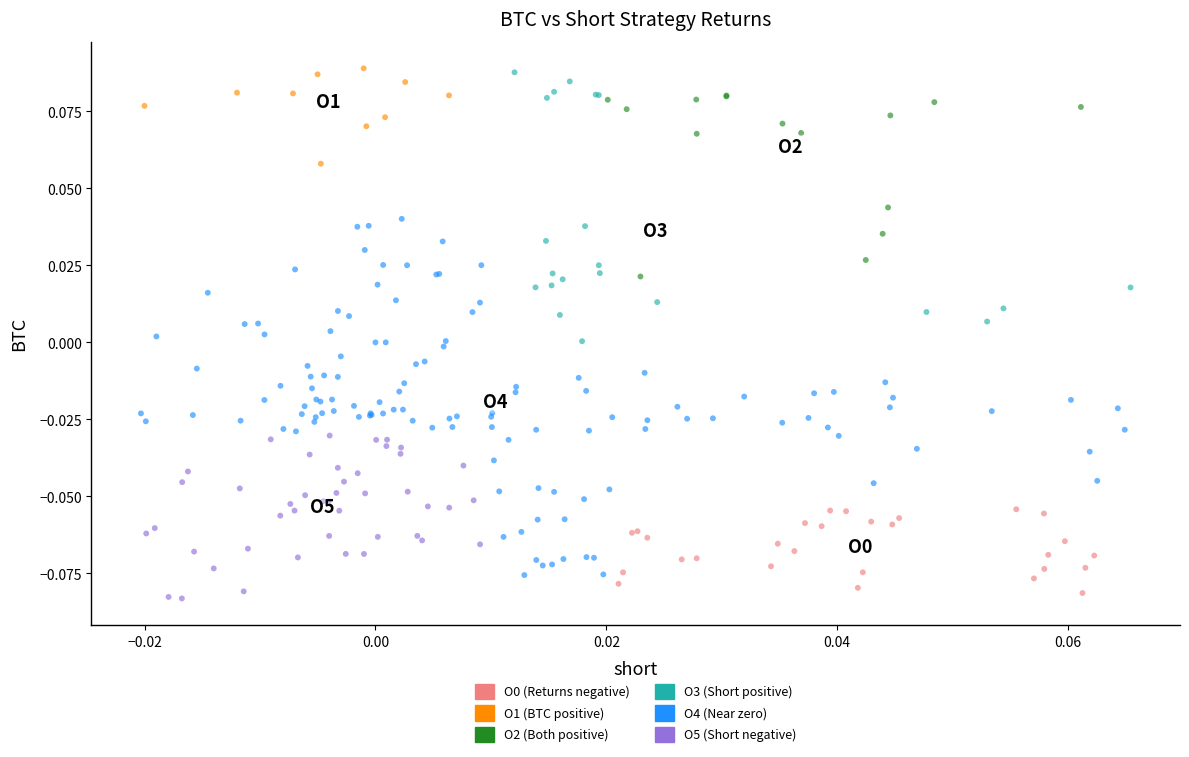

Which series has the widest spread of Y values?

O4 (Near zero)